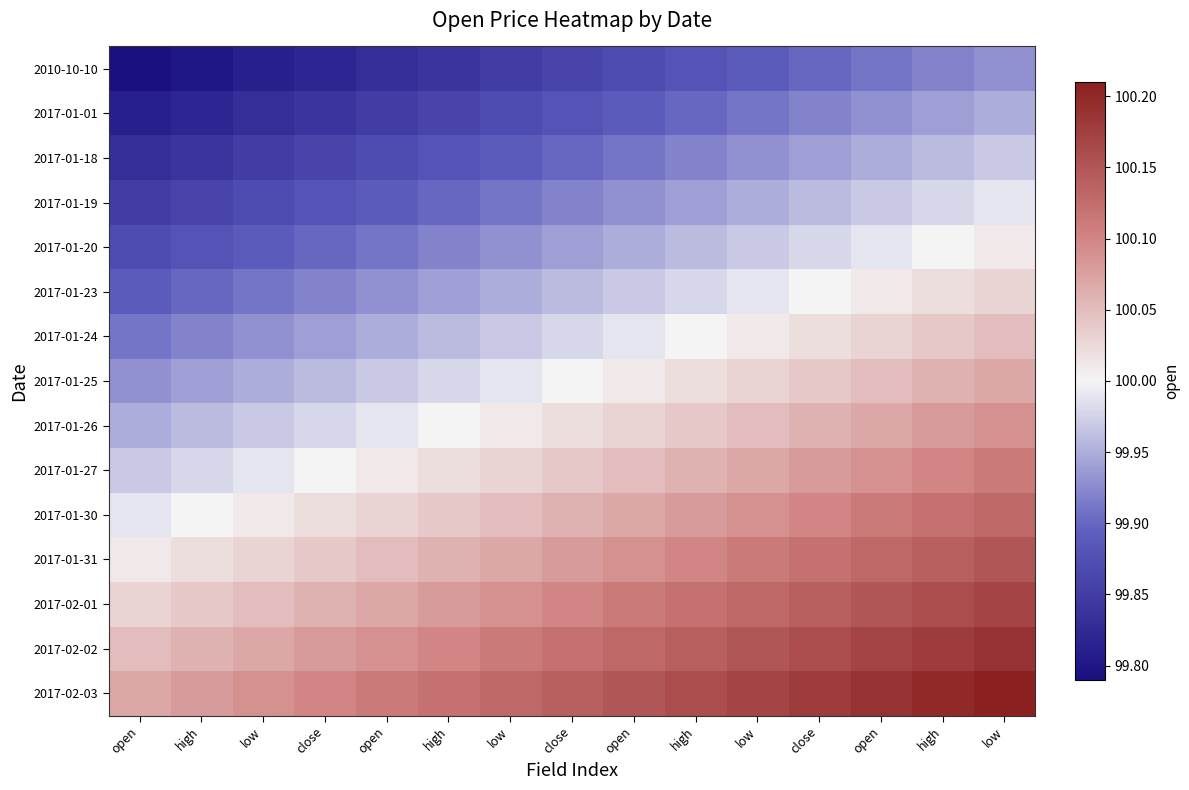

What is the total value across all series at close?

1499.4